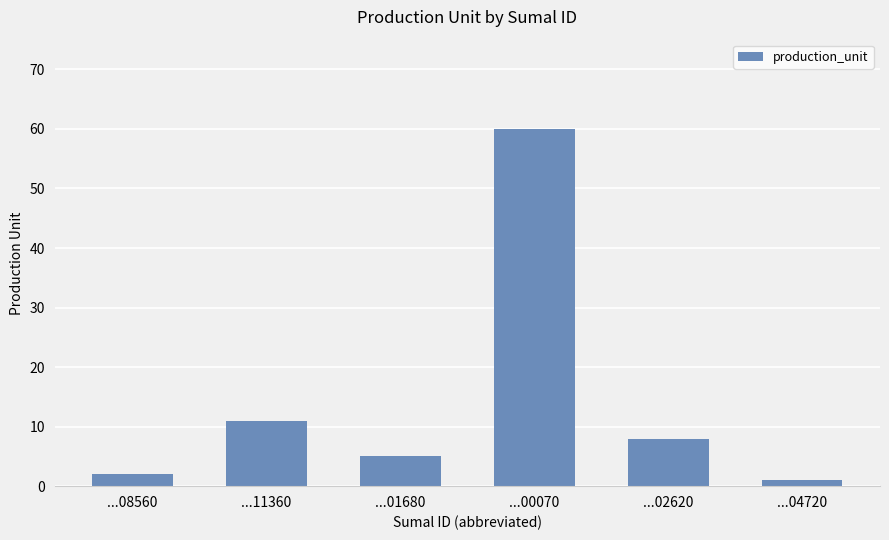

Reading left to right, list all the values displayed in this chart.

...08560=2	...11360=11	...01680=5	...00070=60	...02620=8	...04720=1